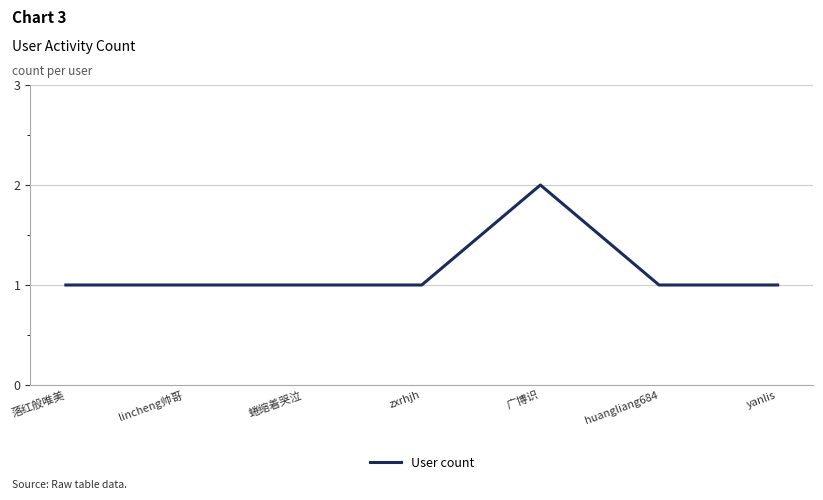

What is the smallest value displayed?

1